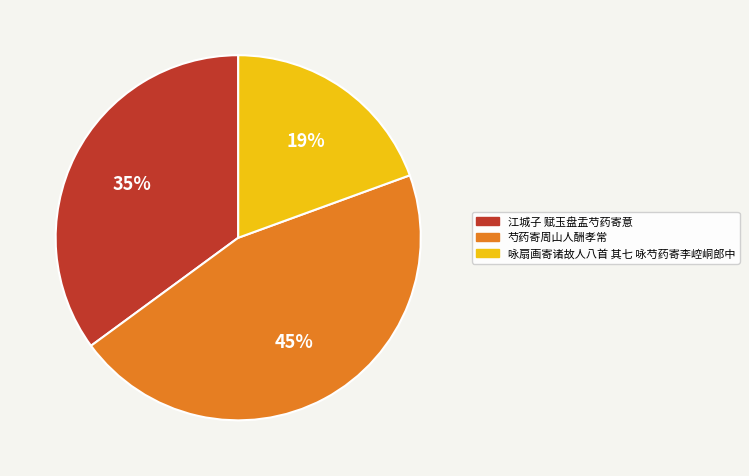

The 咏扇画寄诸故人八首 其七 咏芍药寄李崆峒郎中 slice represents 19% of the pie. True or false?

True